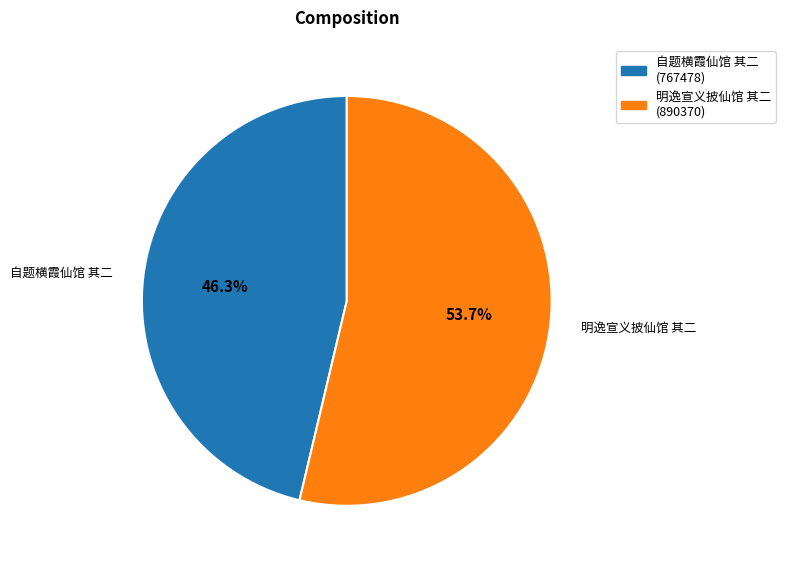

Which slice is the largest?

明逸宣义披仙馆 其二